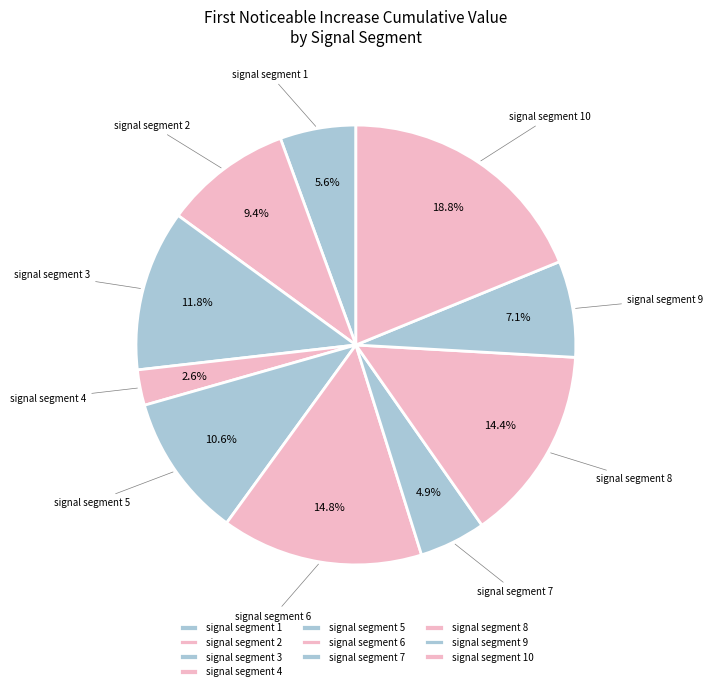

To the nearest percent, what percentage of the pie is signal segment 7?

5%